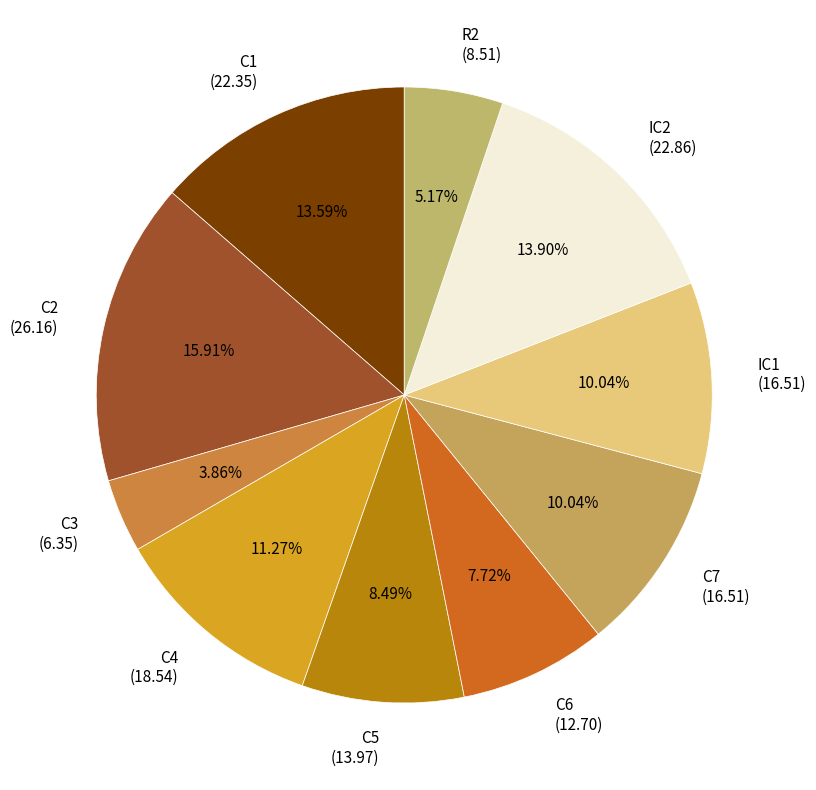

True or false: R2 accounts for 5% of the total.

True